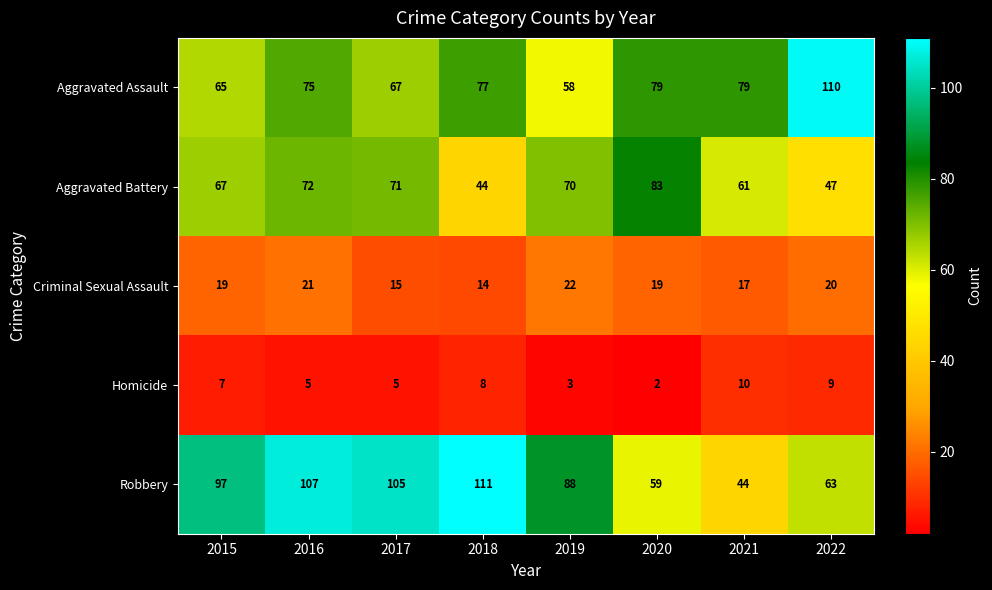

Is it true that Aggravated Battery equals 61 at 2021?

True